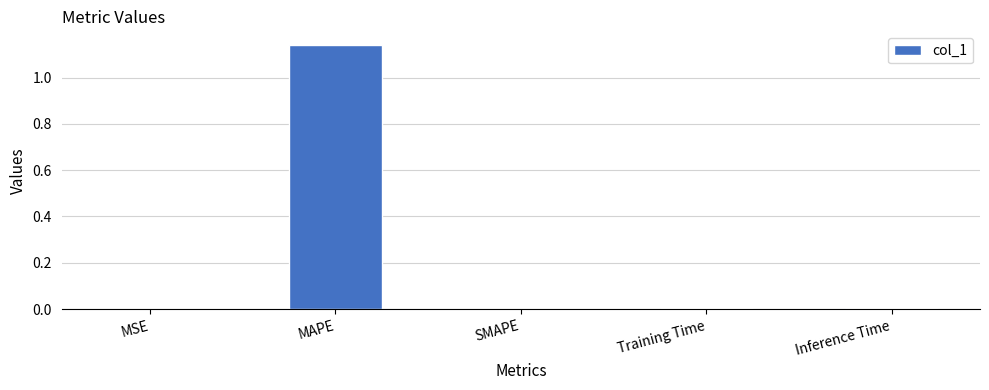

How many data points does each series have?

5